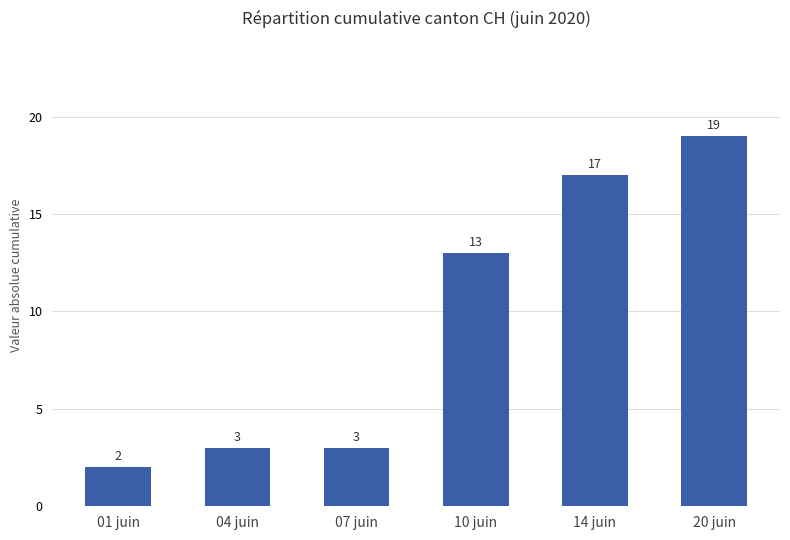

Is it true that the value at 01 juin is 3?

False